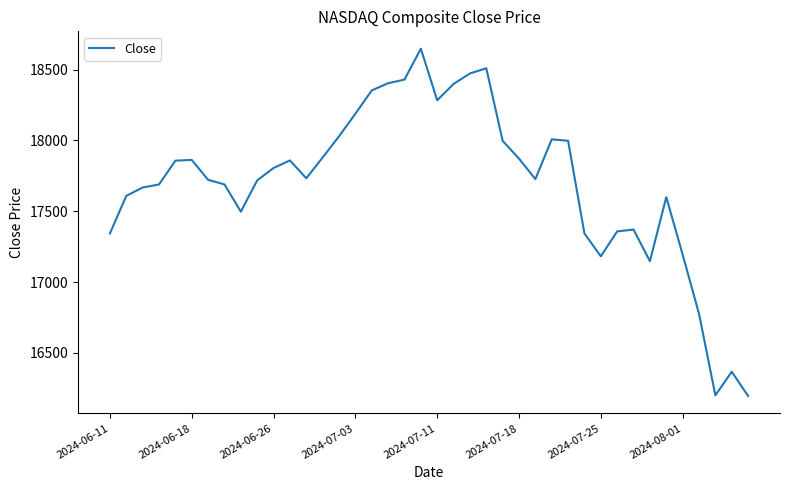

What is the difference between the maximum and minimum values?

2451.6